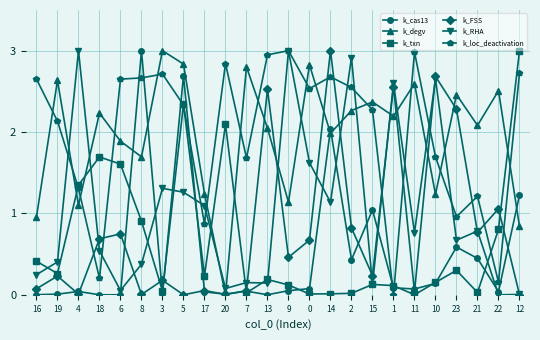

Is it true that k_txn equals 0.0 at 15?

False